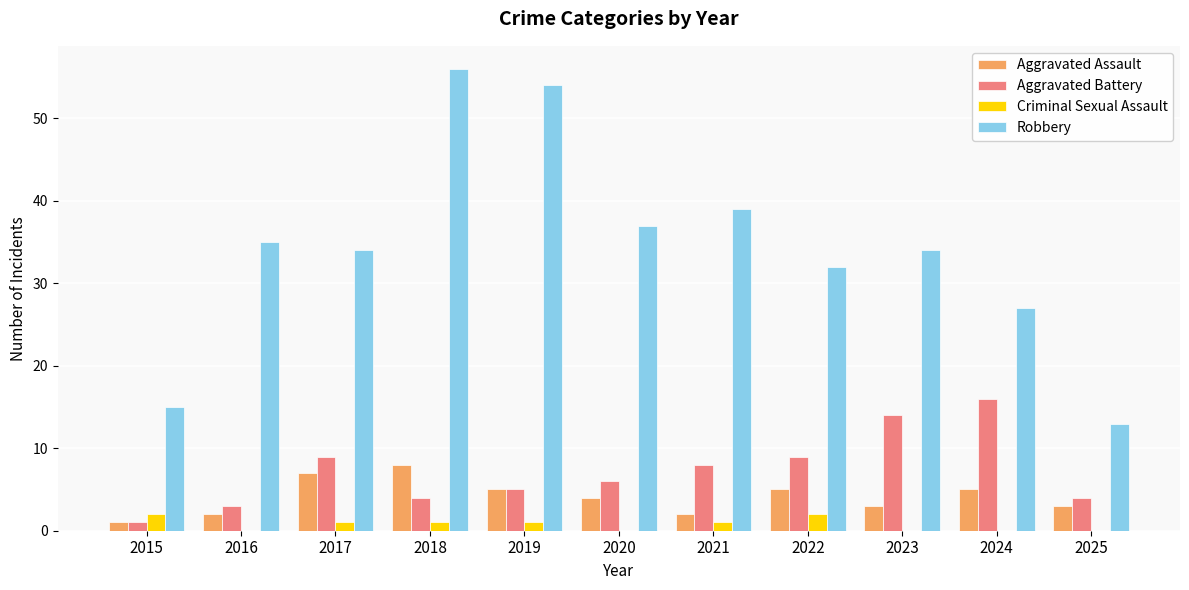

The Aggravated Assault series shows 7 at 2020. True or false?

False